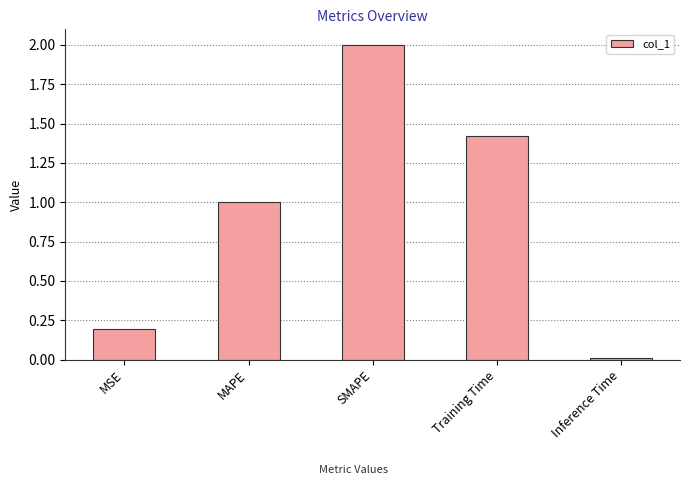

Rank the categories by value from highest to lowest.

SMAPE, Training Time, MAPE, MSE, Inference Time